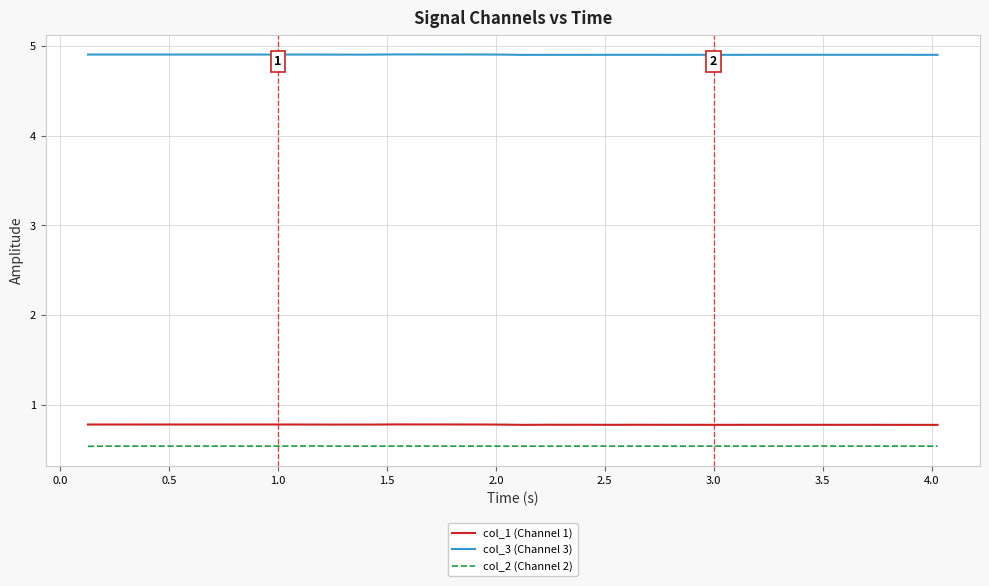

What is the minimum value shown in the chart?

0.5